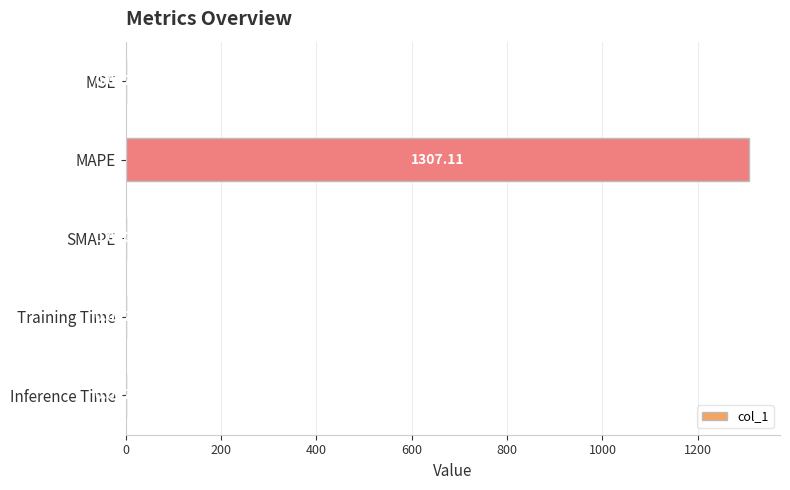

What is the sum of all values?

1307.1